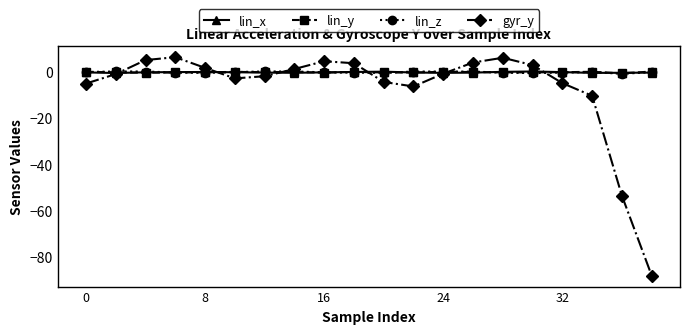

True or false: lin_z has more than 2 points higher than both neighbors.

True